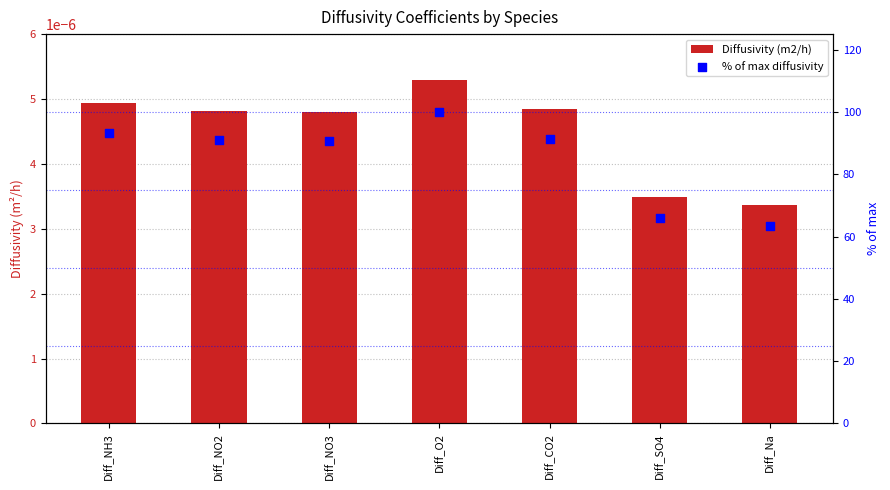

Which series reaches the minimum Y coordinate?

Diffusivity (m2/h)